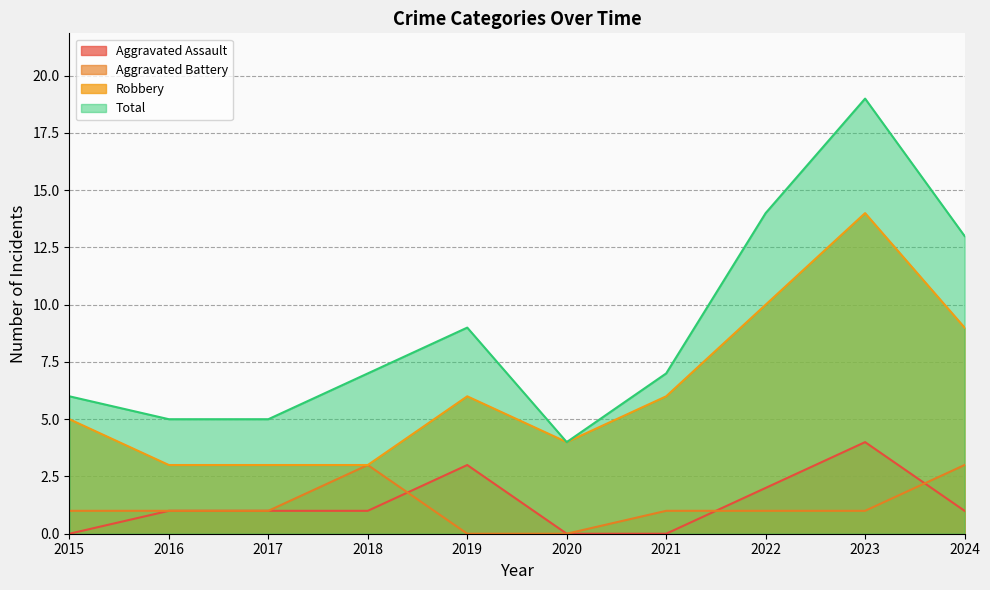

List the labels in order of Robbery value, smallest first.

2016, 2017, 2018, 2020, 2015, 2019, 2021, 2024, 2022, 2023